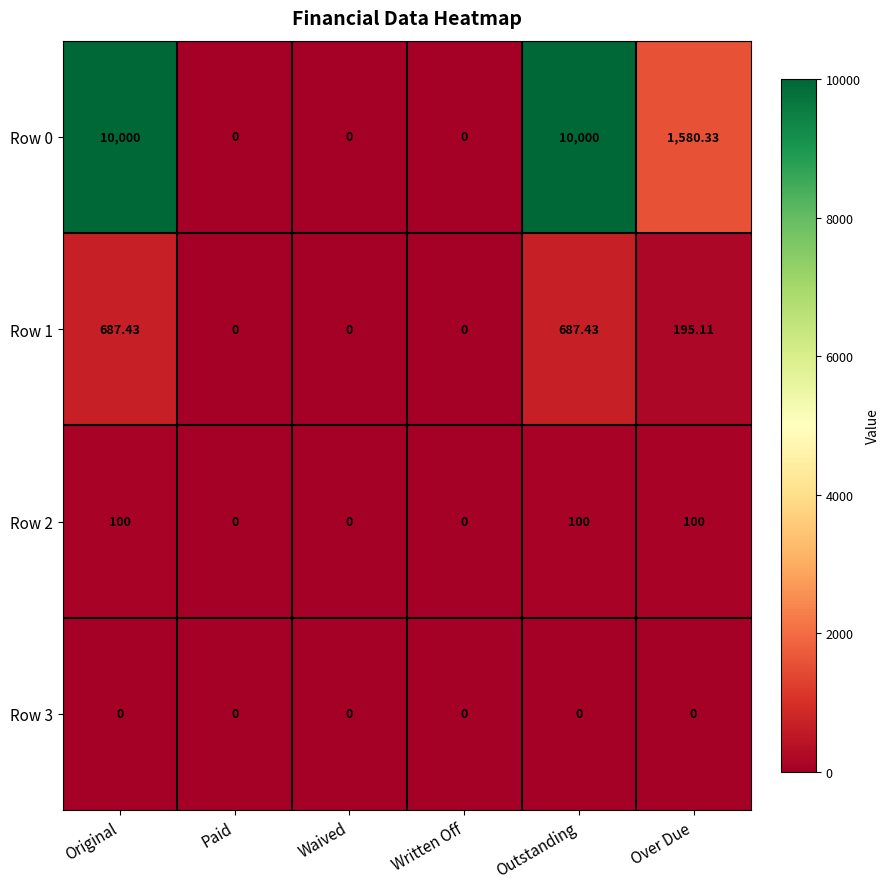

Count the number of data series in this chart.

4